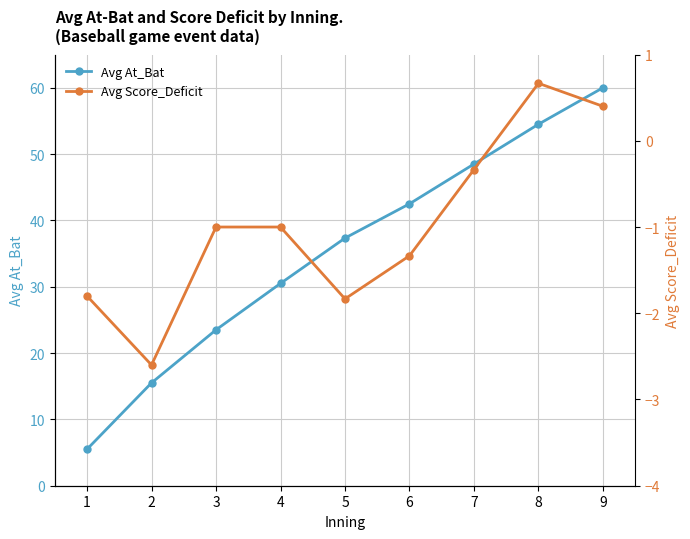

Reading left to right, what are all the values shown in this chart?

Avg At_Bat: 5.5	15.5	23.5	30.5	37.3	42.5	48.5	54.5	60.0
Avg Score_Deficit: -1.8	-2.6	-1.0	-1.0	-1.8	-1.3	-0.3	0.7	0.4